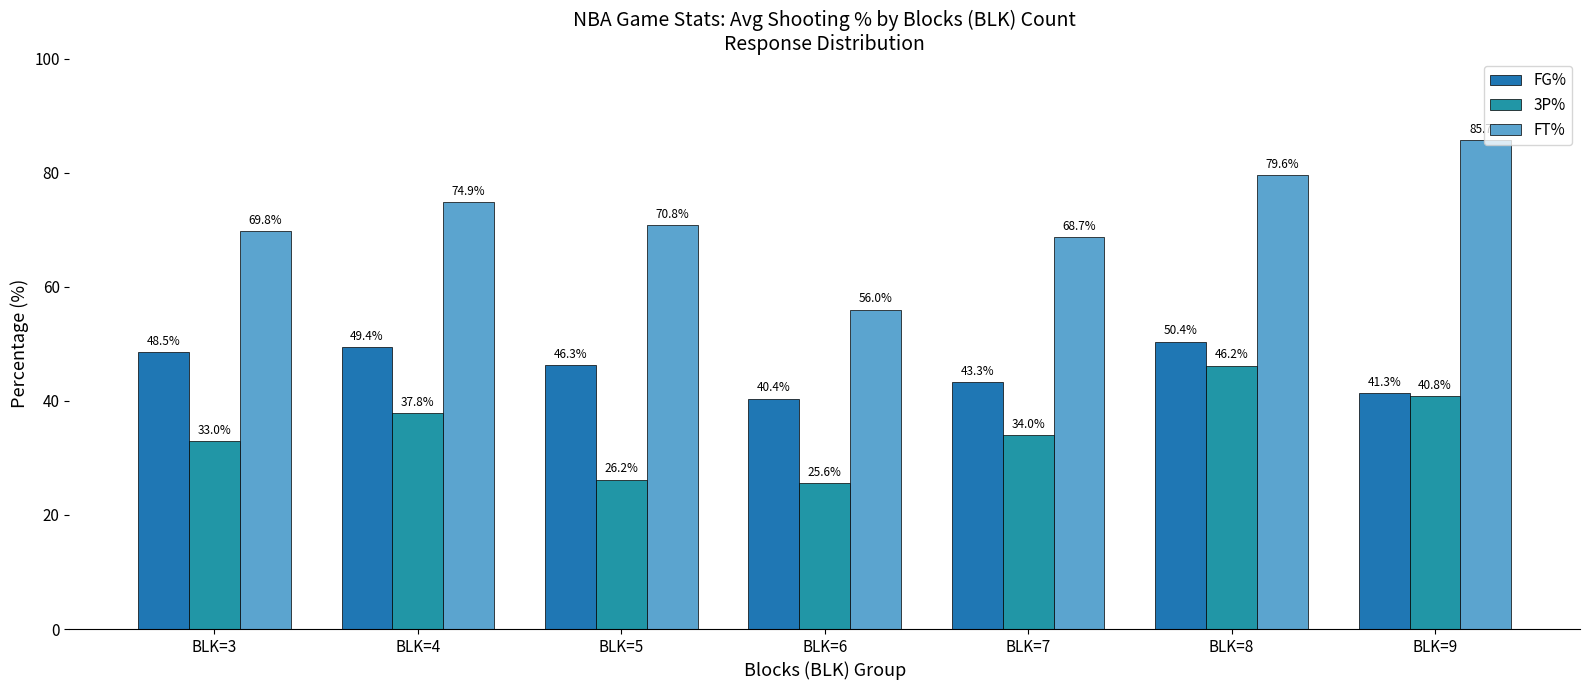

How many bars are there in each group?

3